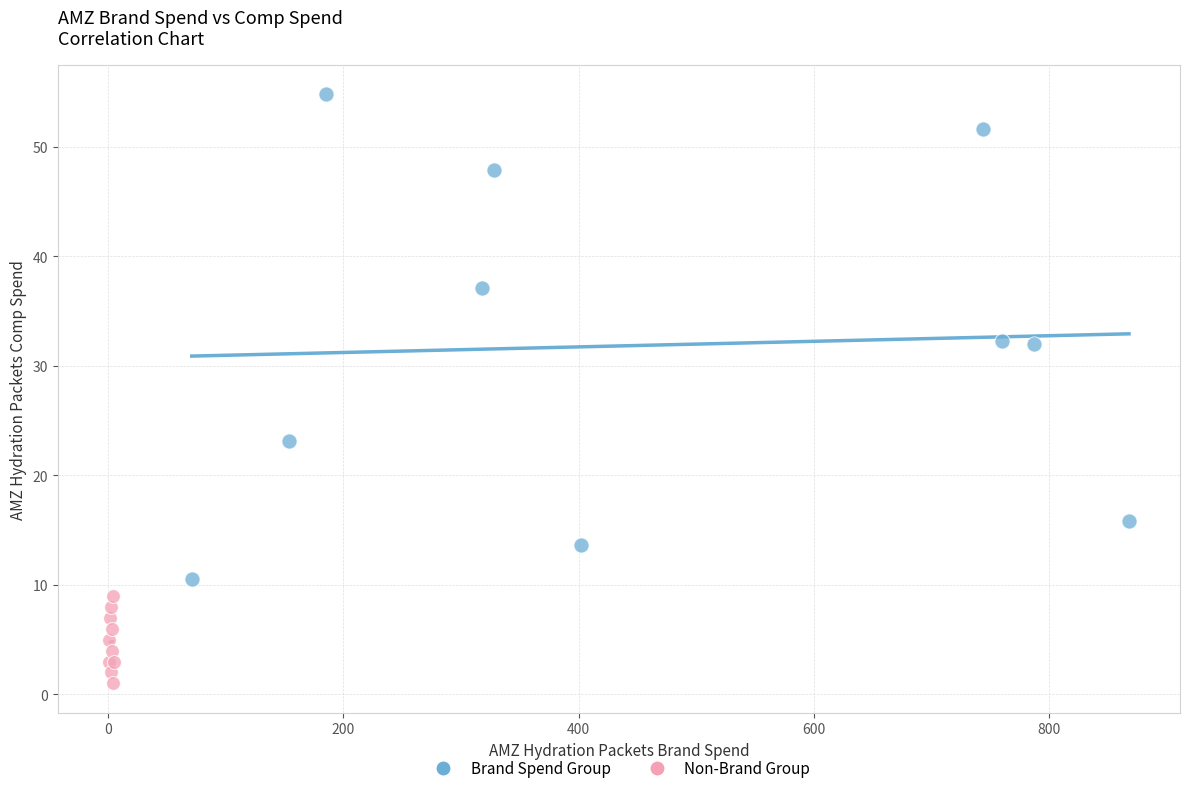

Which series contains the highest Y value?

Brand Spend Group